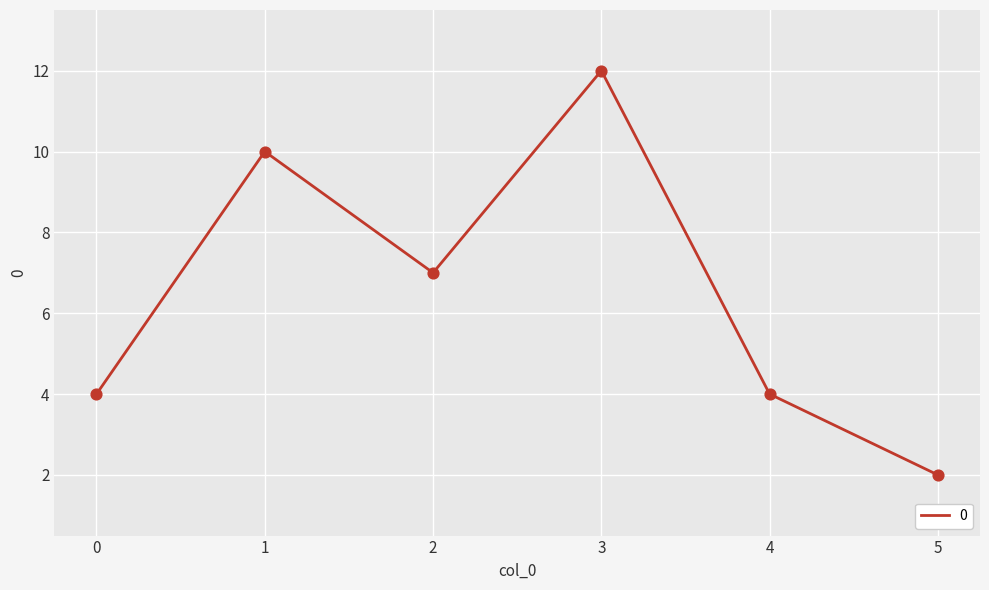

What is the change in value from 0 to 2?

+3